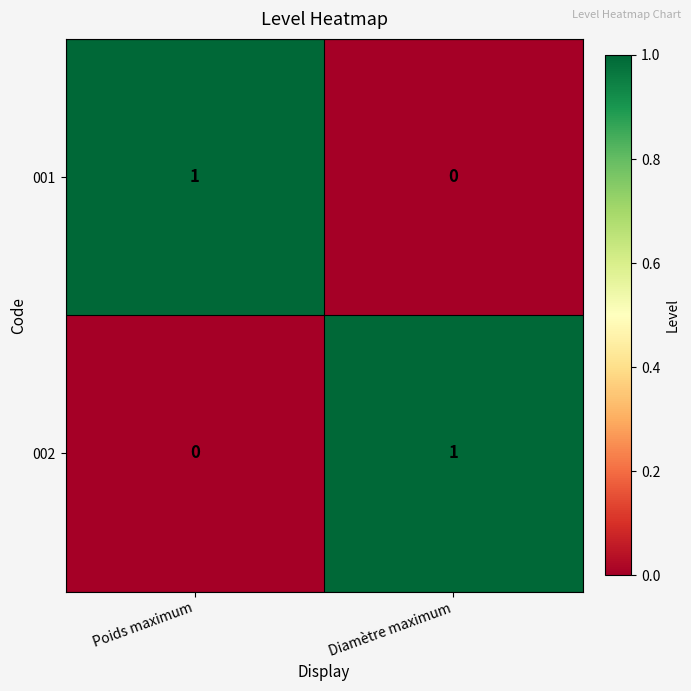

Rank the categories by 001 value from lowest to highest.

Diamètre maximum, Poids maximum